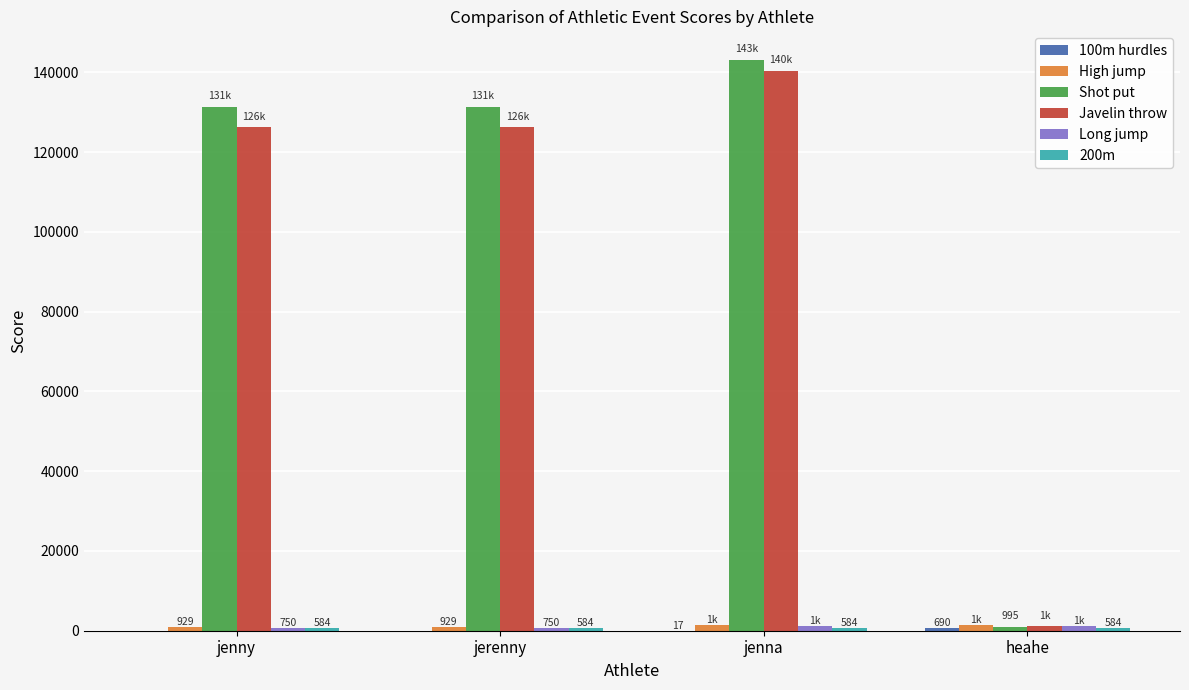

What is the highest value of the Javelin throw series?

140409